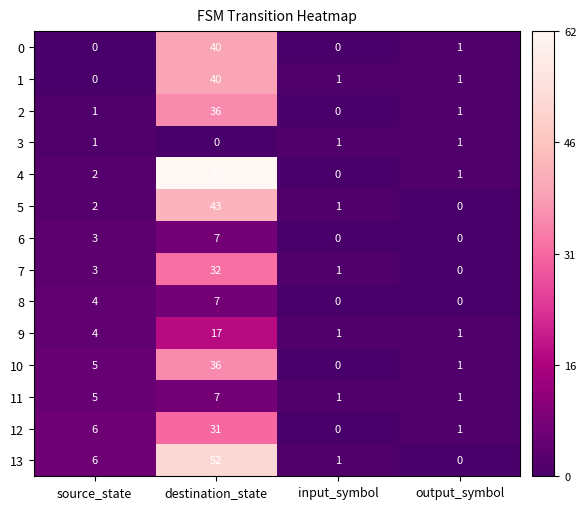

What is the maximum value shown in the chart?

62